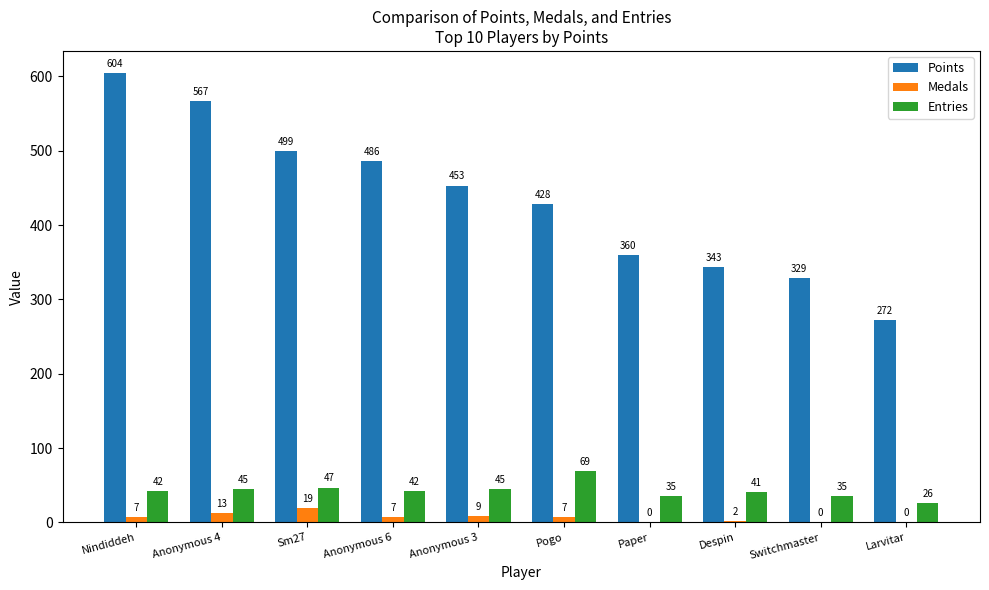

Reading left to right, extract all data points from this chart.

Points: Nindiddeh=604	Anonymous 4=567	Sm27=499	Anonymous 6=486	Anonymous 3=453	Pogo=428	Paper=360	Despin=343	Switchmaster=329	Larvitar=272
Medals: Nindiddeh=7	Anonymous 4=13	Sm27=19	Anonymous 6=7	Anonymous 3=9	Pogo=7	Paper=0	Despin=2	Switchmaster=0	Larvitar=0
Entries: Nindiddeh=42	Anonymous 4=45	Sm27=47	Anonymous 6=42	Anonymous 3=45	Pogo=69	Paper=35	Despin=41	Switchmaster=35	Larvitar=26